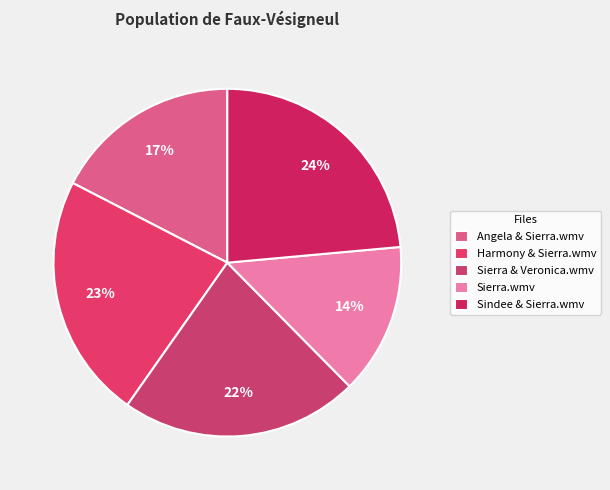

Which slice is the smallest?

Sierra.wmv